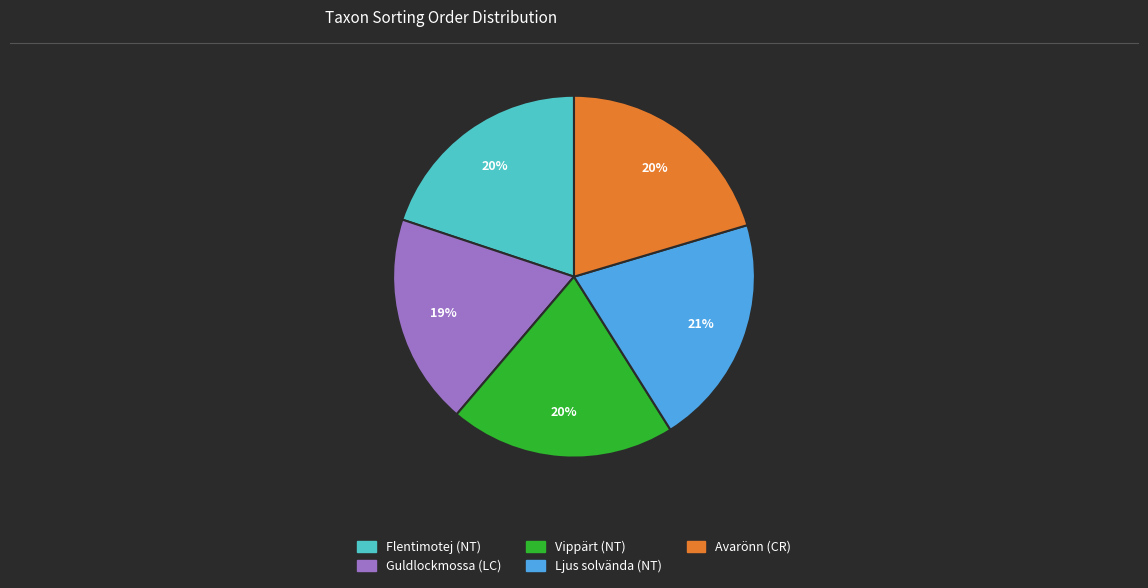

Is the sum of Flentimotej (NT) and Ljus solvända (NT) greater than half?

No